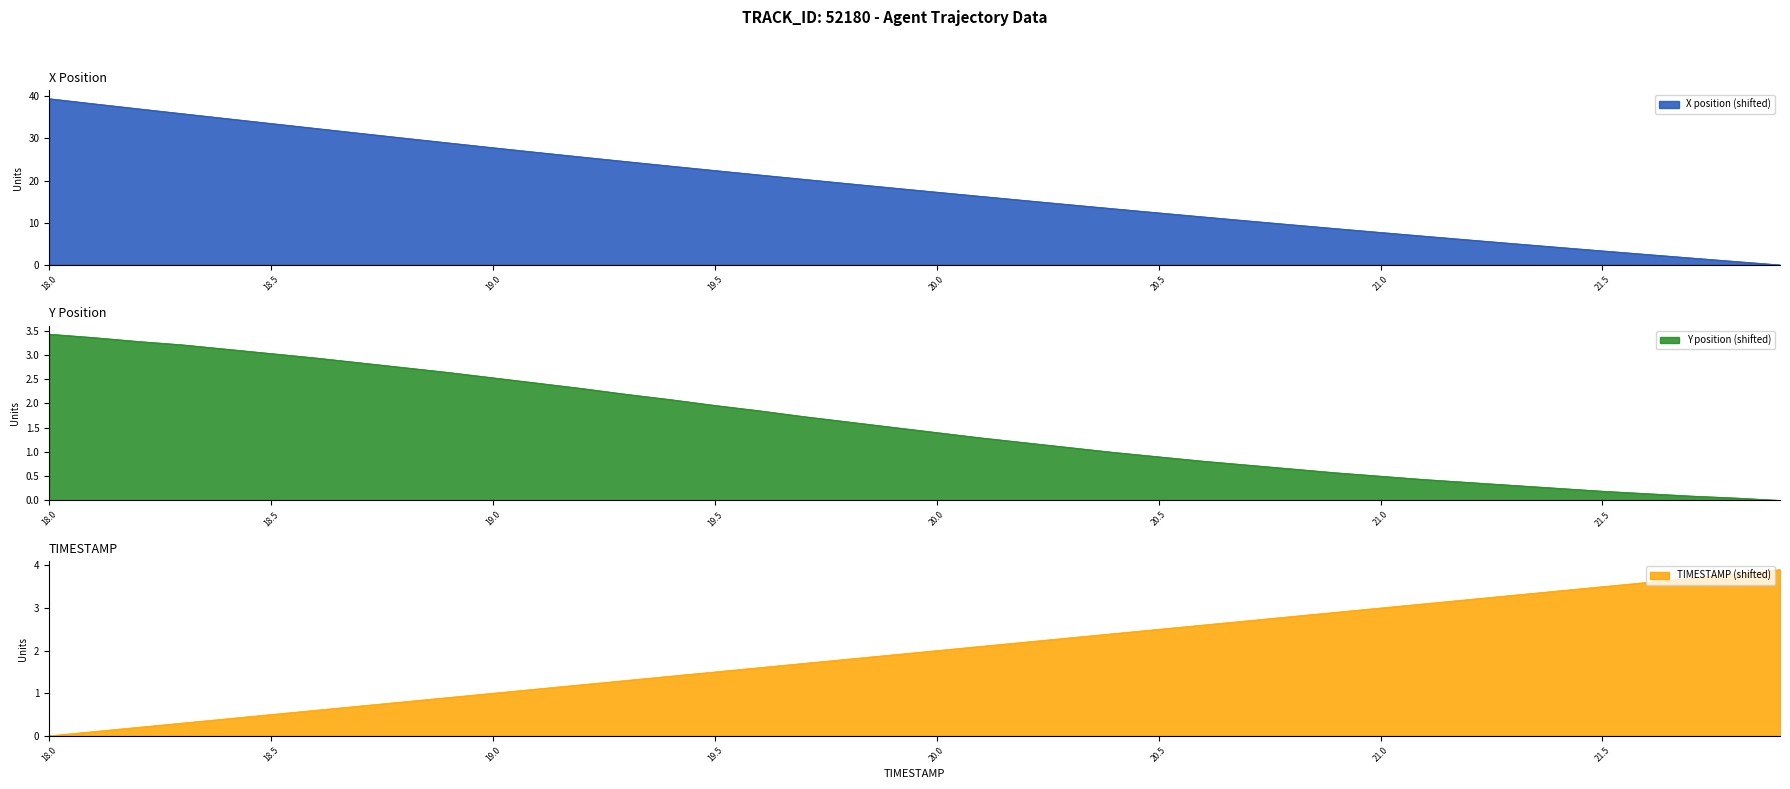

True or false: X has a value of 9.4 at 21.2.

False